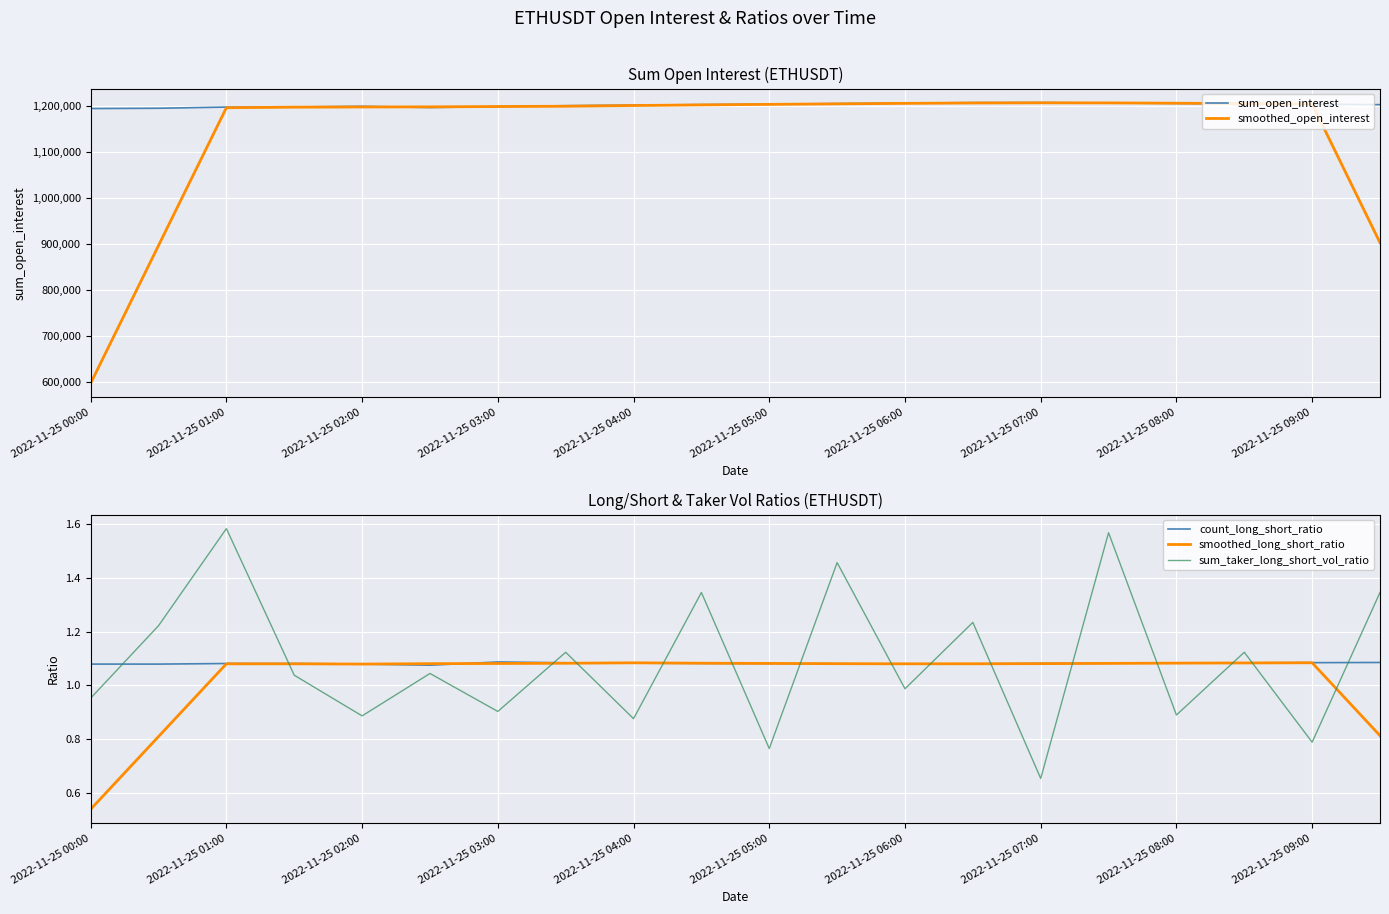

How many interior local peaks does the smoothed_open_interest series have?

1